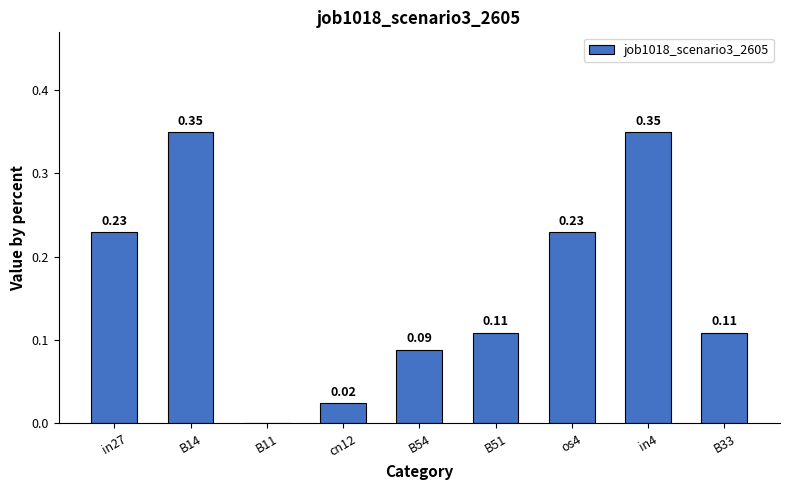

Which has a higher value, cn12 or B14?

B14